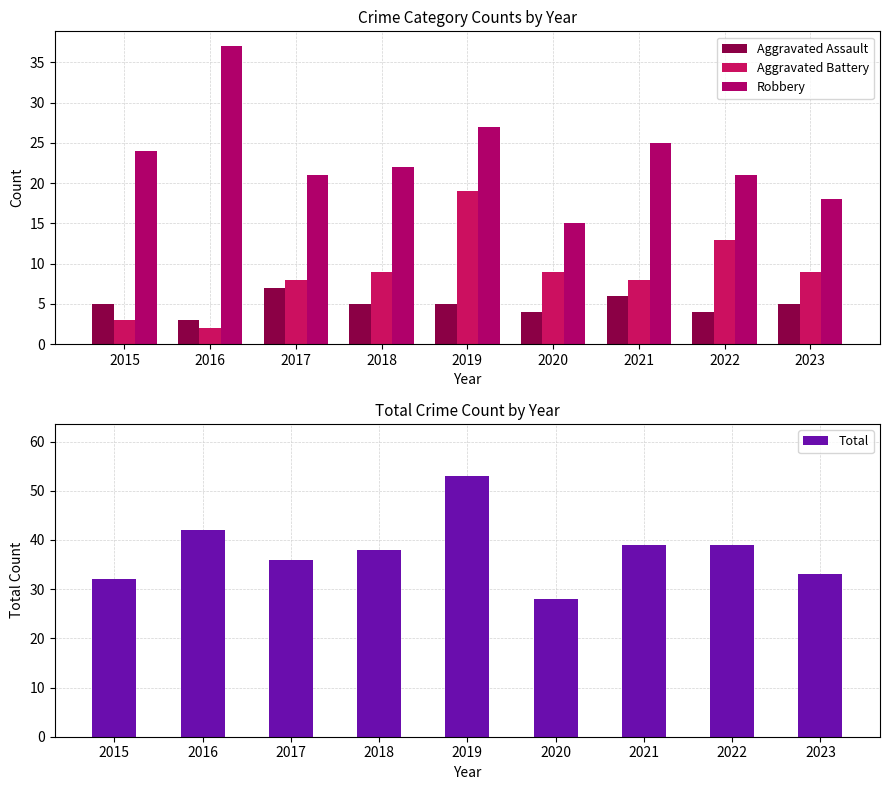

Which series has the widest spread of values?

Total